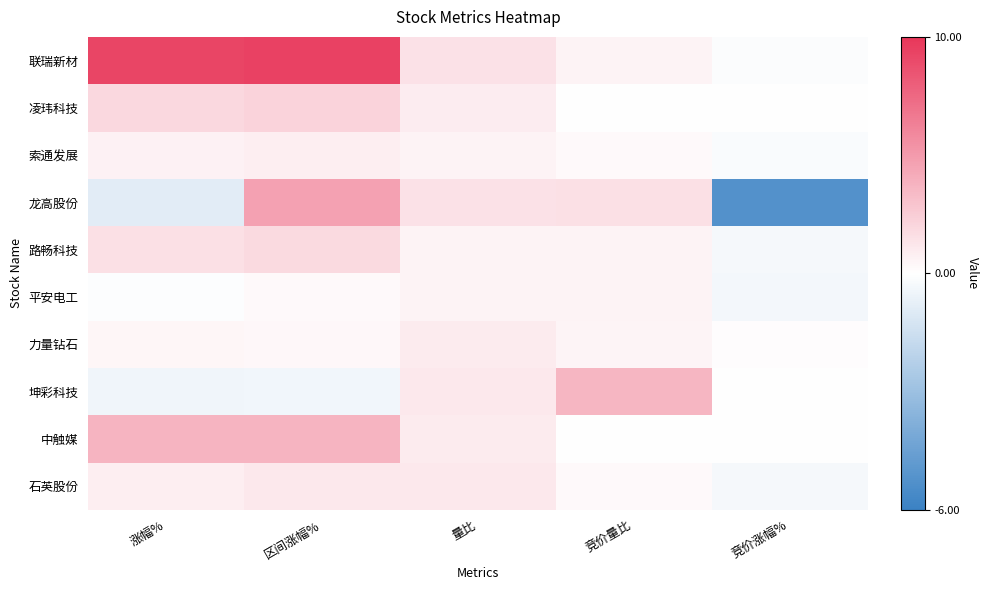

Reading left to right, extract all data points from this chart.

联瑞新材: 涨幅%=9.2	区间涨幅%=9.4	量比=1.5	竞价量比=0.6	竞价涨幅%=-0.1
凌玮科技: 涨幅%=1.9	区间涨幅%=2.1	量比=0.9	竞价量比=0.0	竞价涨幅%=0.0
索通发展: 涨幅%=0.7	区间涨幅%=0.8	量比=0.6	竞价量比=0.3	竞价涨幅%=-0.1
龙高股份: 涨幅%=-0.9	区间涨幅%=4.6	量比=1.5	竞价量比=1.5	竞价涨幅%=-5.2
路畅科技: 涨幅%=1.5	区间涨幅%=1.8	量比=0.6	竞价量比=0.6	竞价涨幅%=-0.3
平安电工: 涨幅%=-0.1	区间涨幅%=0.3	量比=0.6	竞价量比=0.6	竞价涨幅%=-0.3
力量钻石: 涨幅%=0.4	区间涨幅%=0.3	量比=1.0	竞价量比=0.5	竞价涨幅%=0.1
坤彩科技: 涨幅%=-0.4	区间涨幅%=-0.4	量比=1.2	竞价量比=3.6	竞价涨幅%=-0.0
中触媒: 涨幅%=3.7	区间涨幅%=3.7	量比=1.0	竞价量比=0.0	竞价涨幅%=0.0
石英股份: 涨幅%=0.8	区间涨幅%=1.1	量比=1.1	竞价量比=0.3	竞价涨幅%=-0.3